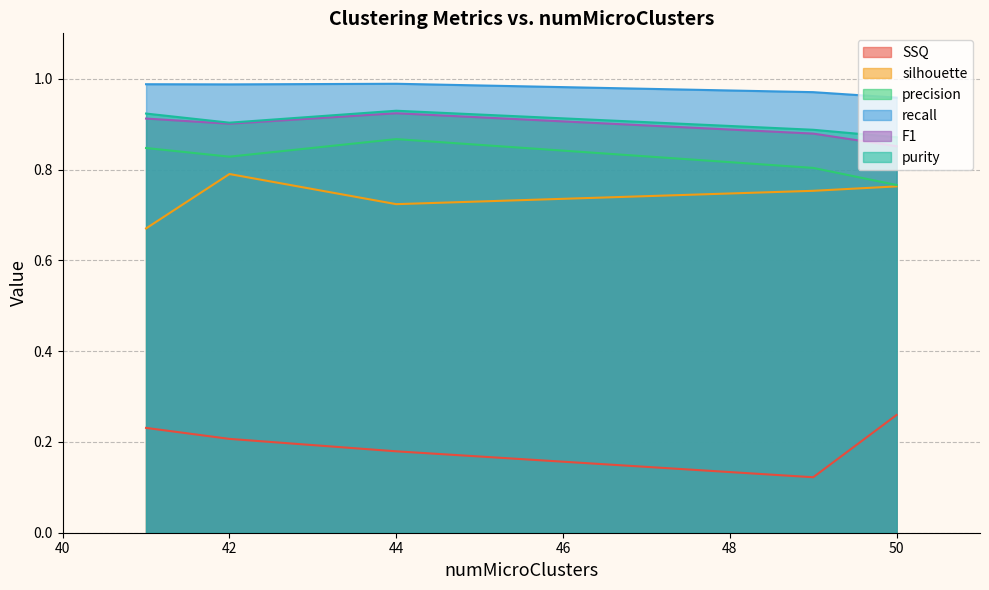

What is the average value of the SSQ series?

0.2